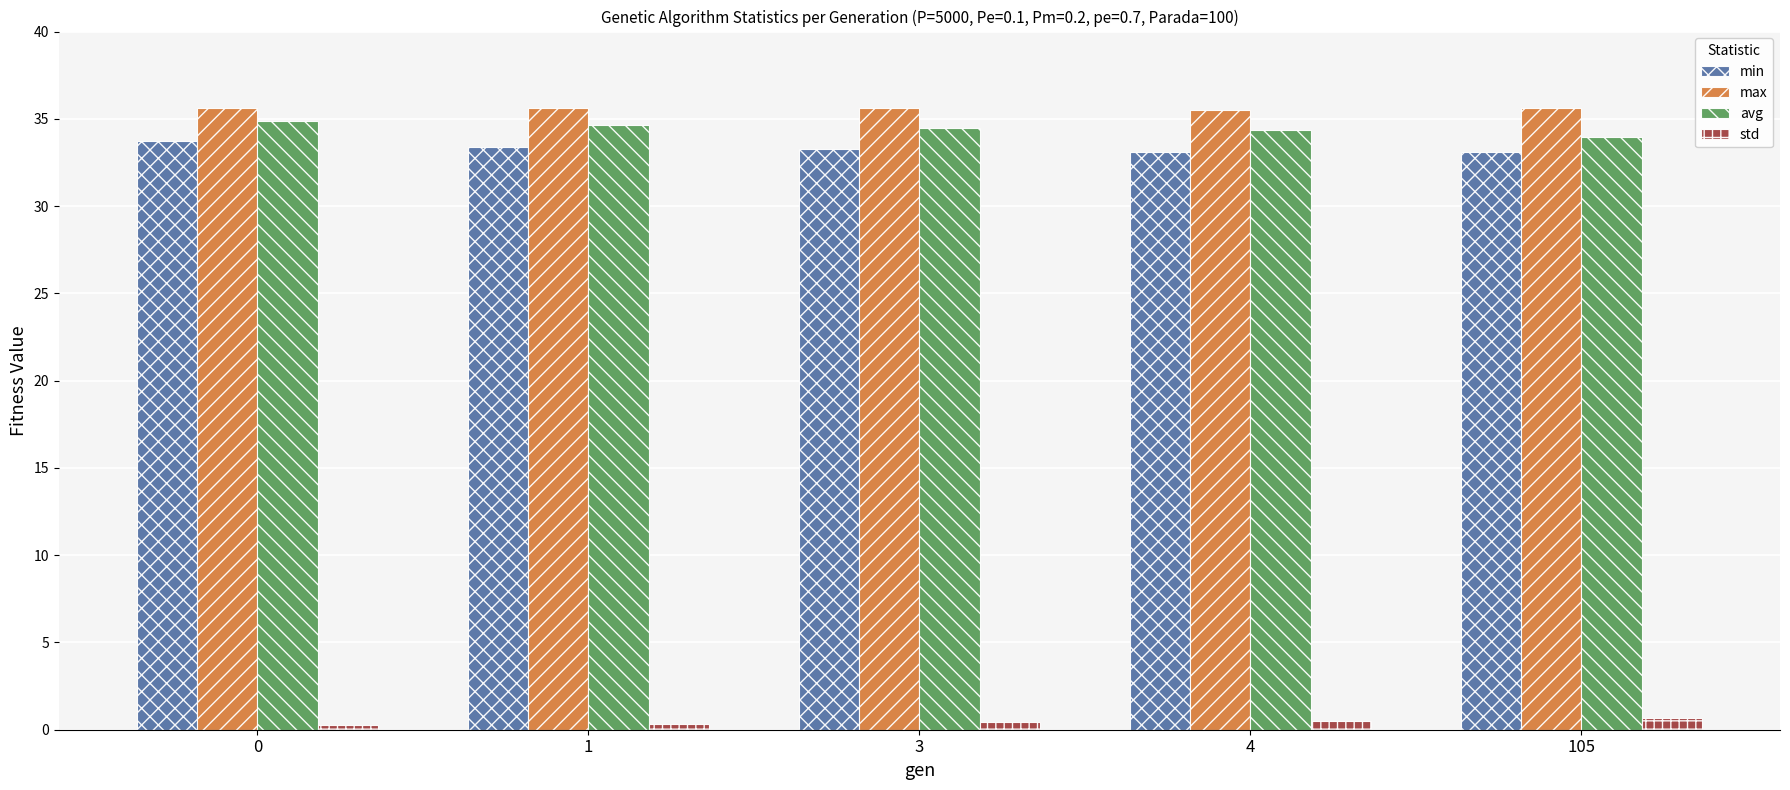

What is the sum of the min values at 3 and 1?

66.6